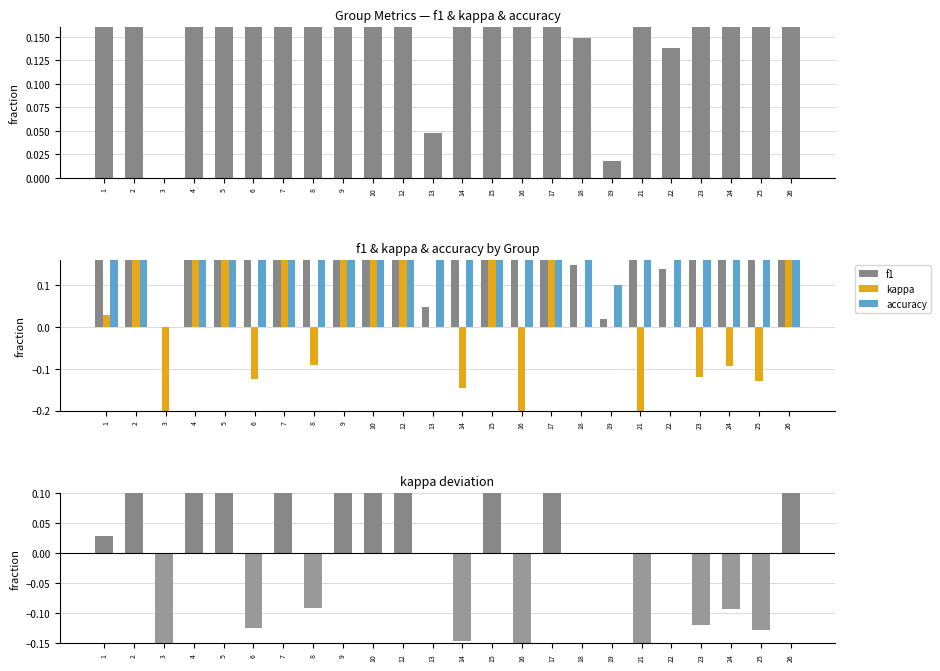

Rank the categories by kappa value from highest to lowest.

15, 26, 10, 12, 7, 2, 17, 5, 4, 9, 1, 13, 18, 19, 22, 8, 24, 23, 6, 25, 14, 16, 21, 3